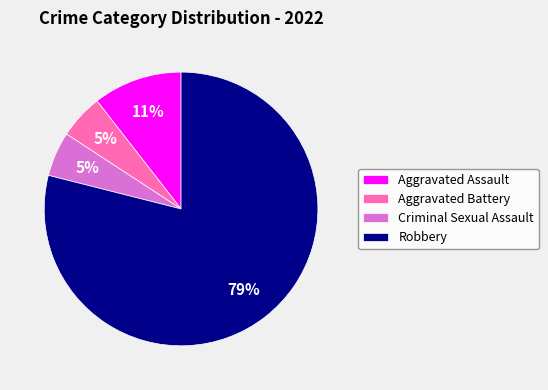

Which category accounts for the majority?

Robbery